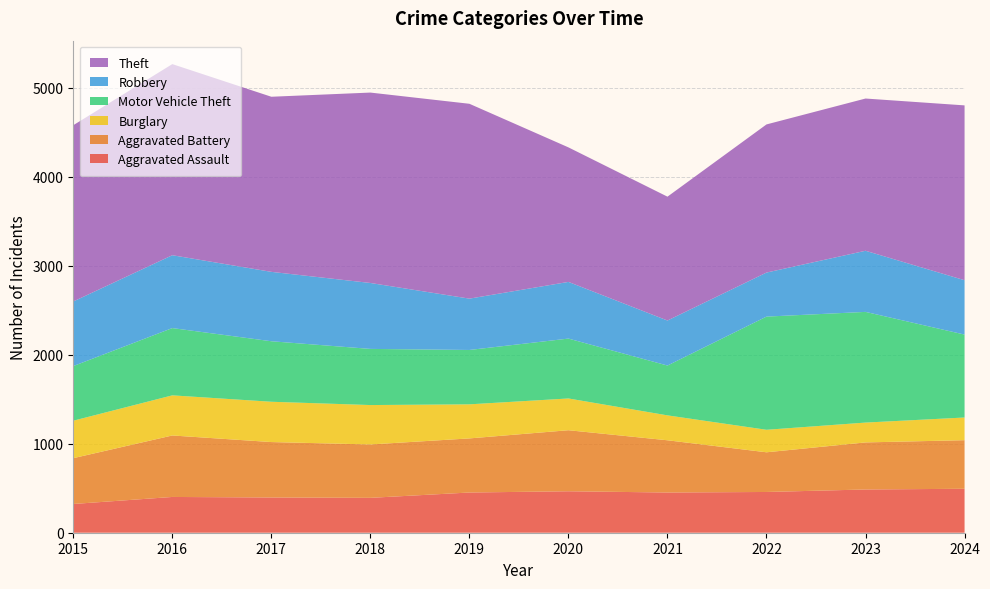

Reading left to right, transcribe all the data shown in this chart.

Aggravated Assault: 2015=323	2016=402	2017=396	2018=392	2019=452	2020=466	2021=452	2022=458	2023=486	2024=494
Aggravated Battery: 2015=515	2016=691	2017=623	2018=600	2019=608	2020=686	2021=587	2022=446	2023=529	2024=546
Burglary: 2015=421	2016=451	2017=453	2018=443	2019=383	2020=357	2021=280	2022=253	2023=223	2024=255
Motor Vehicle Theft: 2015=614	2016=756	2017=680	2018=631	2019=611	2020=673	2021=560	2022=1272	2023=1244	2024=932
Robbery: 2015=726	2016=819	2017=780	2018=741	2019=577	2020=637	2021=506	2022=495	2023=687	2024=611
Theft: 2015=1981	2016=2148	2017=1968	2018=2140	2019=2190	2020=1512	2021=1392	2022=1665	2023=1711	2024=1965